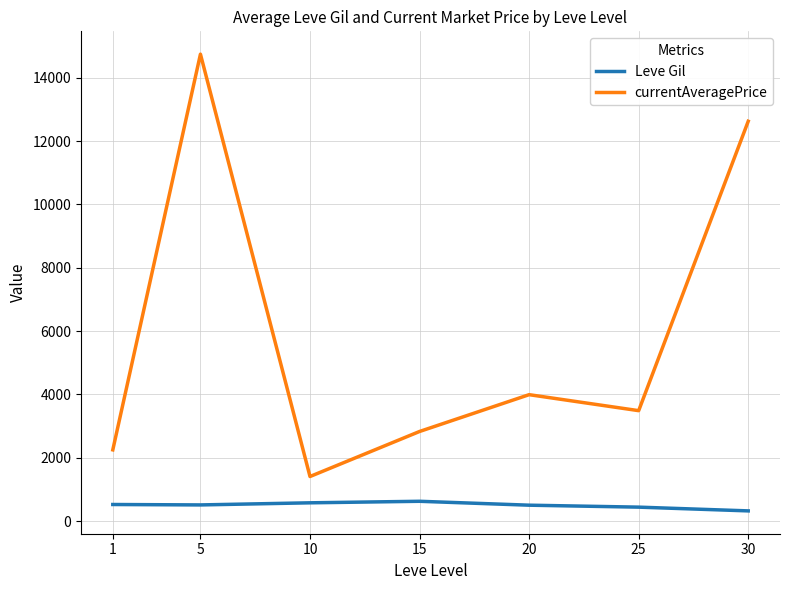

What is the difference between the highest and lowest values at 1?

1726.1